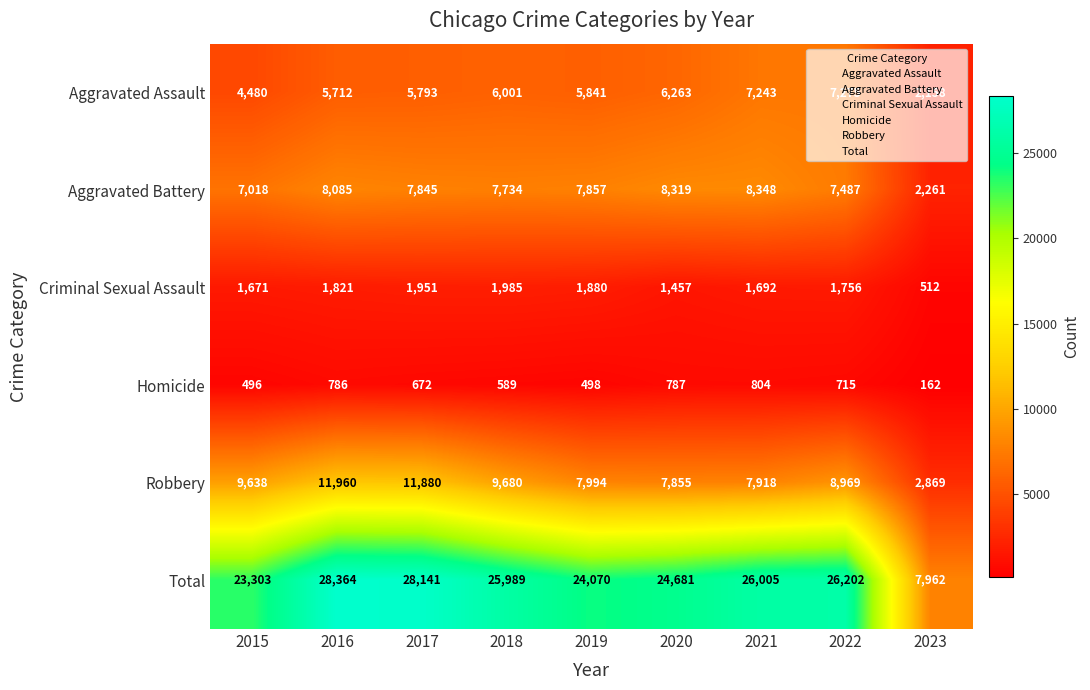

What is the minimum value shown in the chart?

162